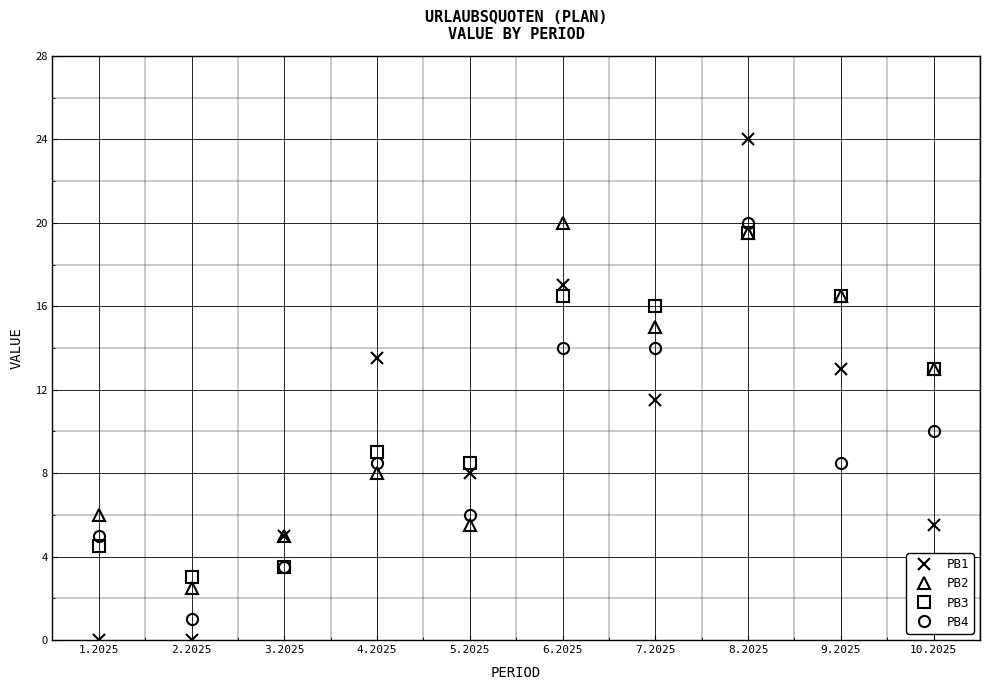

Reading left to right, transcribe all the data shown in this chart.

PB1: 1.2025=0.0	2.2025=0.0	3.2025=5.0	4.2025=13.5	5.2025=8.0	6.2025=17.0	7.2025=11.5	8.2025=24.0	9.2025=13.0	10.2025=5.5
PB2: 1.2025=6.0	2.2025=2.5	3.2025=5.0	4.2025=8.0	5.2025=5.5	6.2025=20.0	7.2025=15.0	8.2025=19.5	9.2025=16.5	10.2025=13.0
PB3: 1.2025=4.5	2.2025=3.0	3.2025=3.5	4.2025=9.0	5.2025=8.5	6.2025=16.5	7.2025=16.0	8.2025=19.5	9.2025=16.5	10.2025=13.0
PB4: 1.2025=5.0	2.2025=1.0	3.2025=3.5	4.2025=8.5	5.2025=6.0	6.2025=14.0	7.2025=14.0	8.2025=20.0	9.2025=8.5	10.2025=10.0